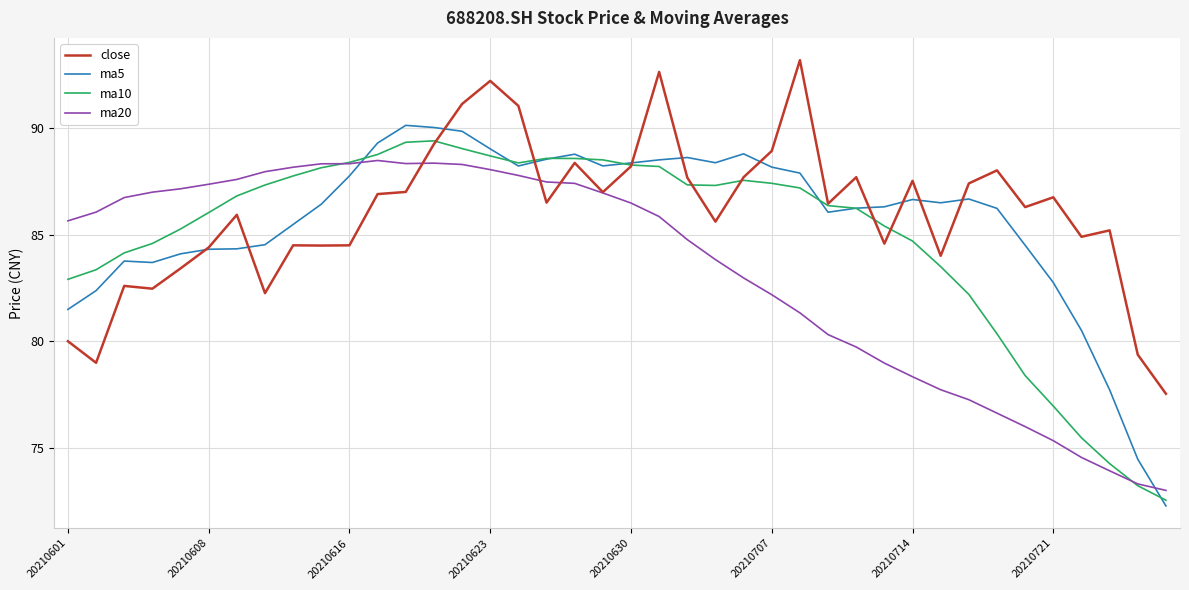

What is the maximum value shown in the chart?

93.2